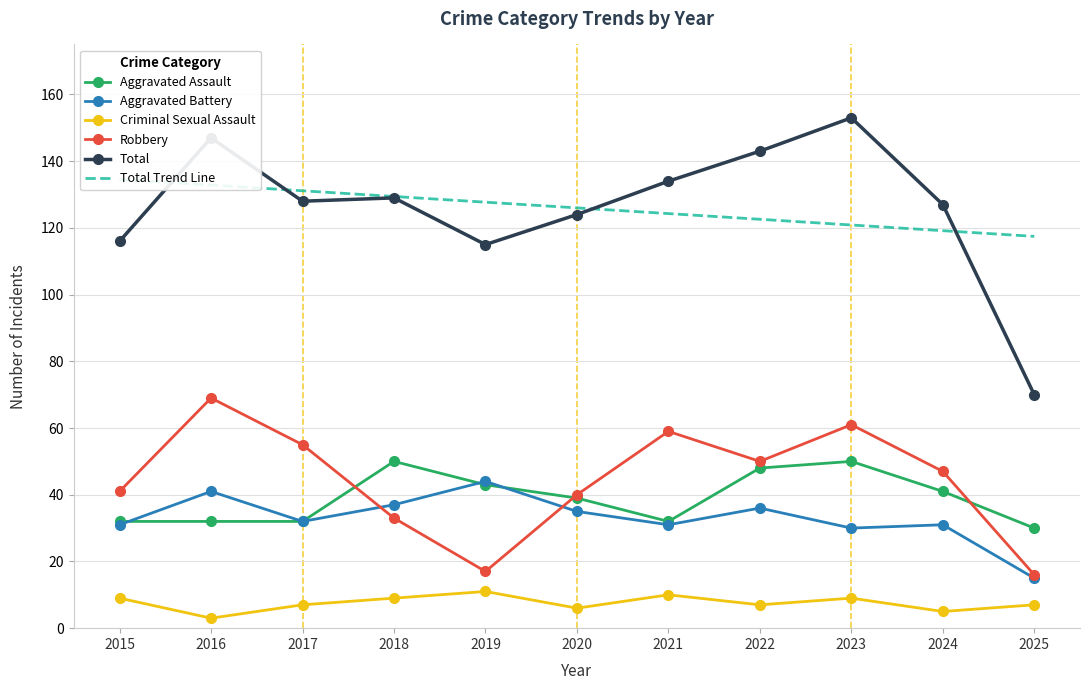

Is it true that Aggravated Battery equals 56.0 at 2022?

False